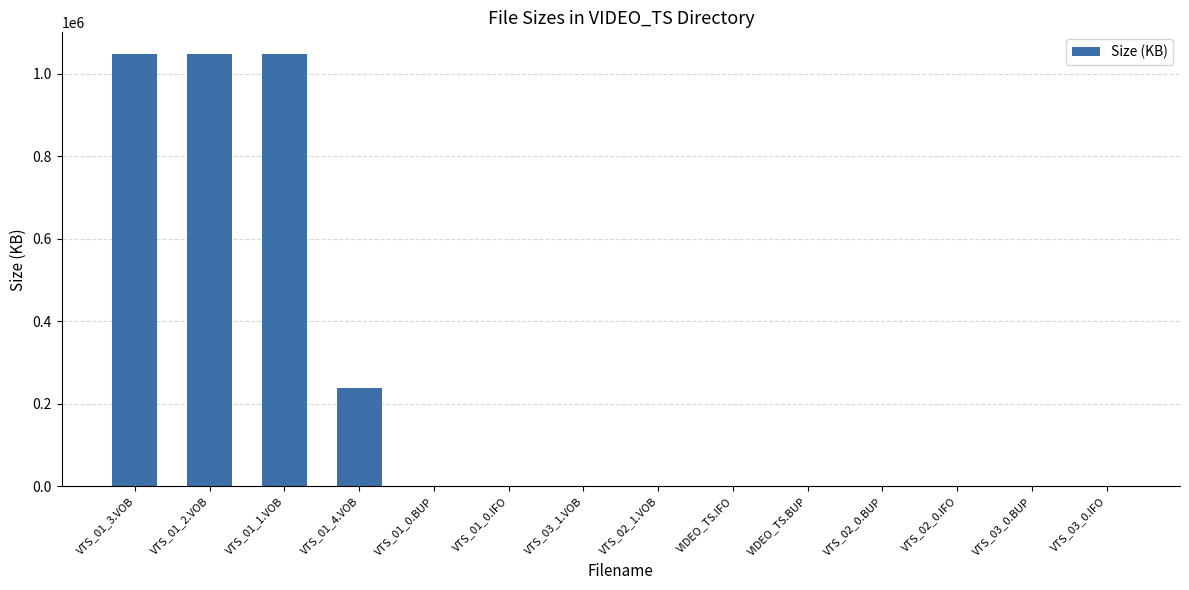

At which label is the value closest to 524293?

VTS_01_4.VOB